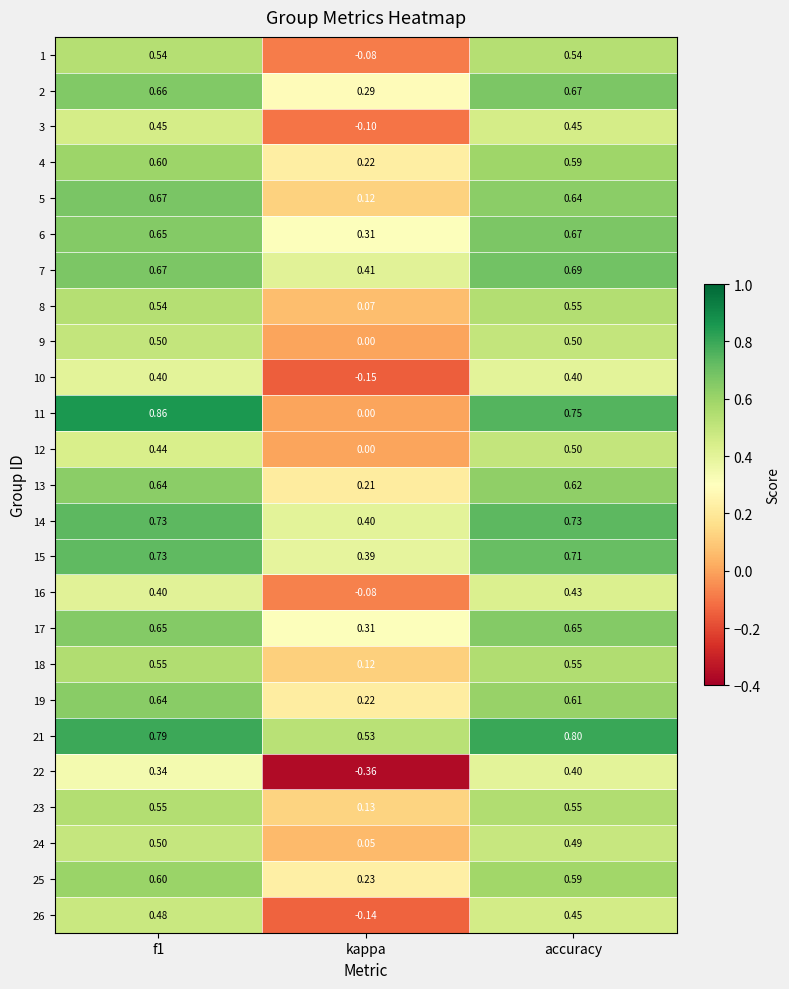

Which label corresponds to the smallest value in the chart?

kappa